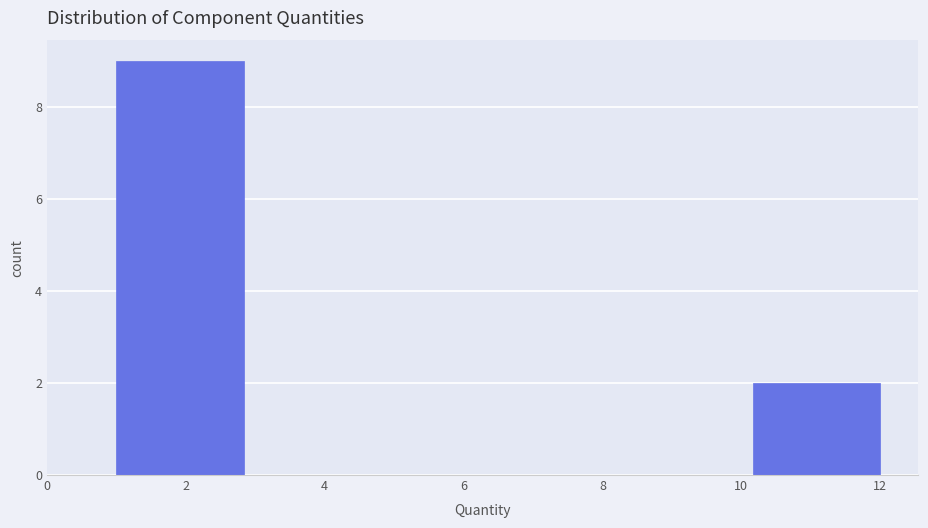

Which range on the x-axis has the tallest bar?

1.0 to 2.8